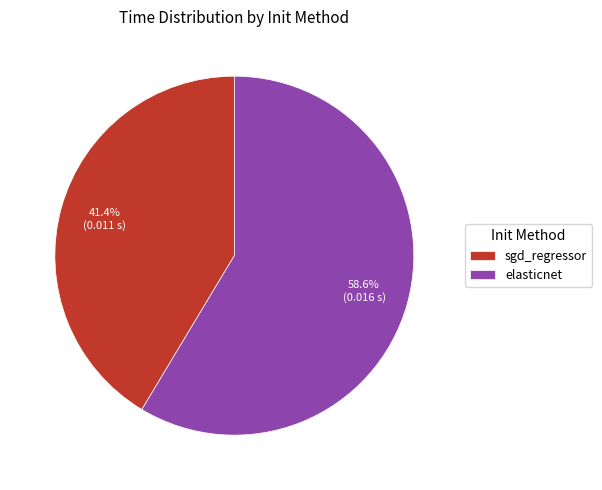

What is the largest slice in the pie chart?

elasticnet